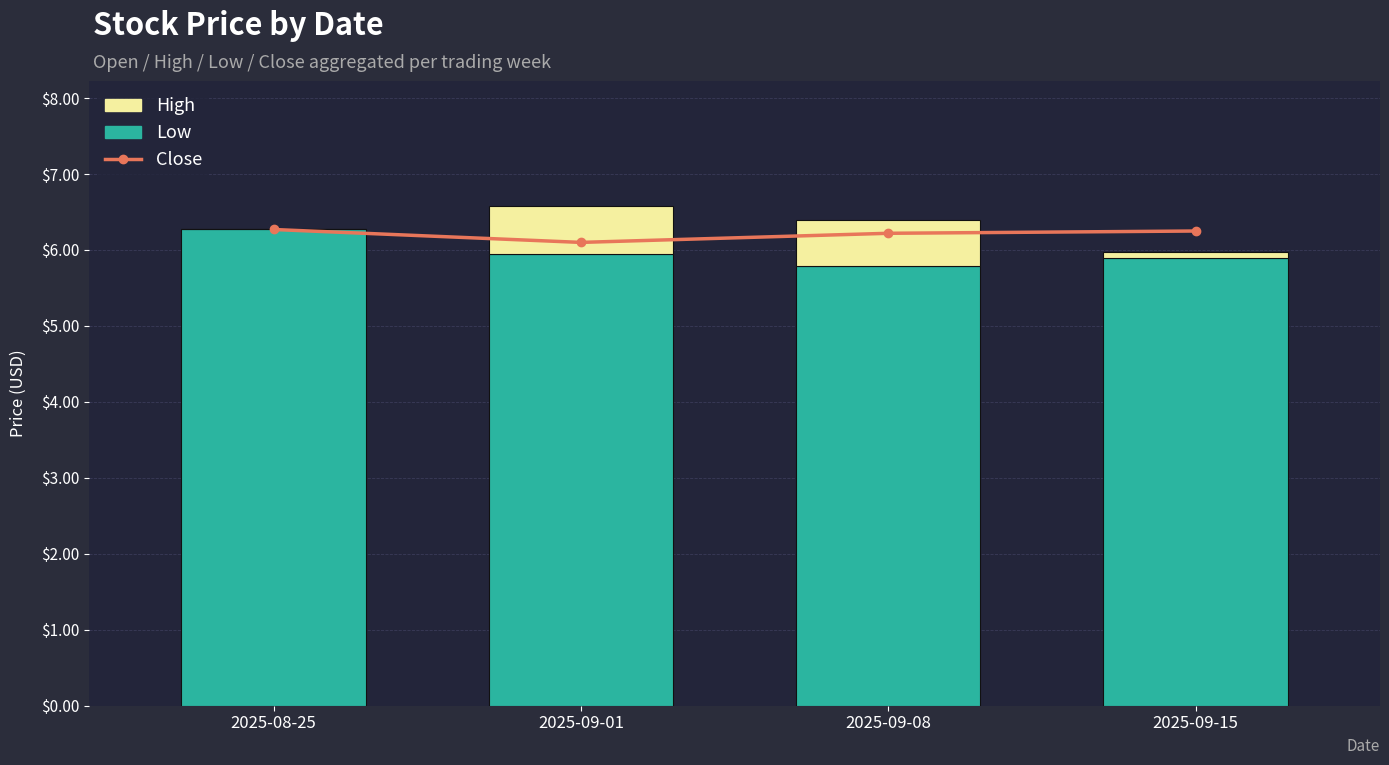

What is the highest value of the High (above Low) series?

0.6